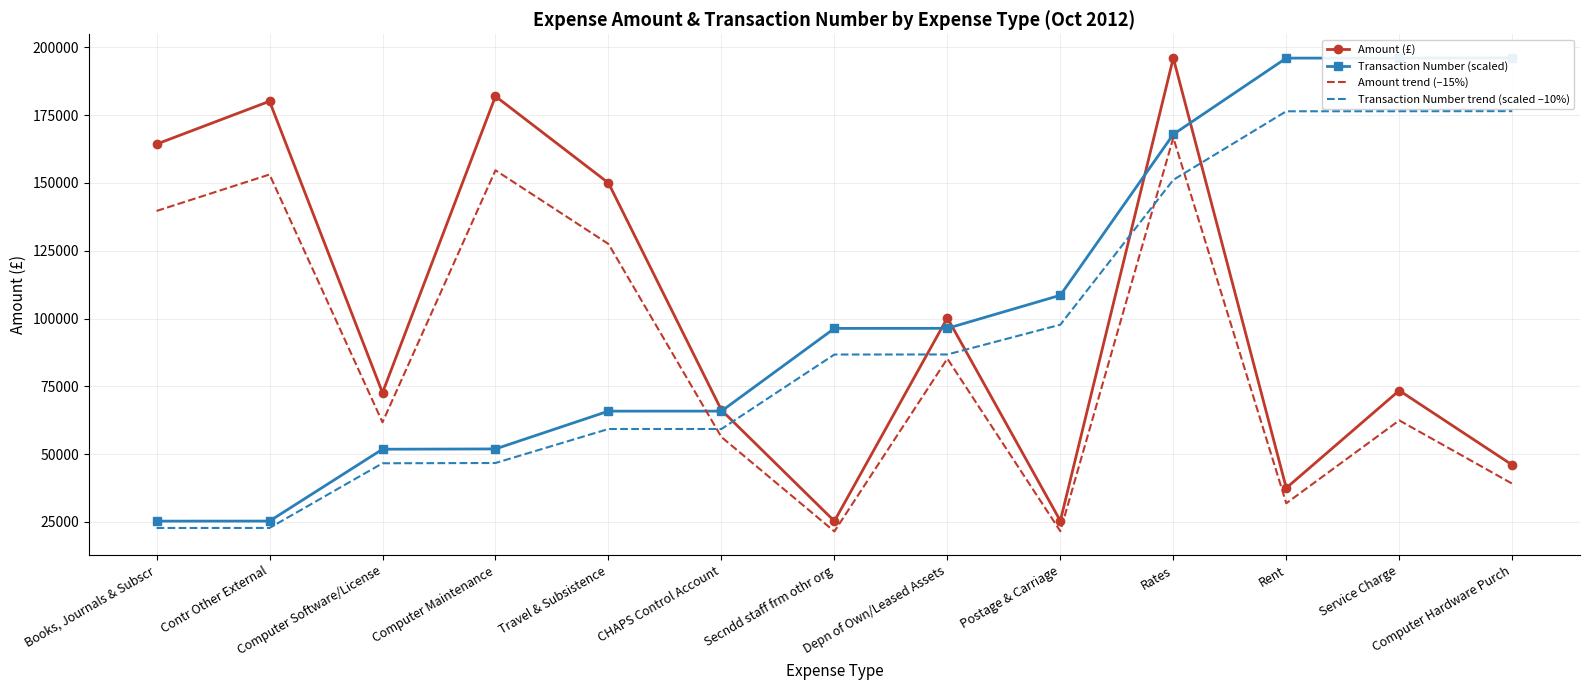

Rank the series by their maximum value, from highest to lowest.

Amount (£), Transaction Number (scaled), Transaction Number trend (scaled –10%), Amount trend (–15%)